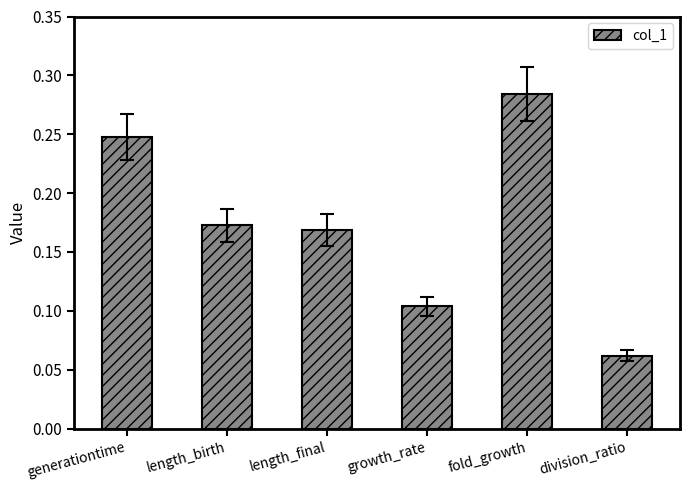

At which category does the chart reach its peak across all series?

fold_growth